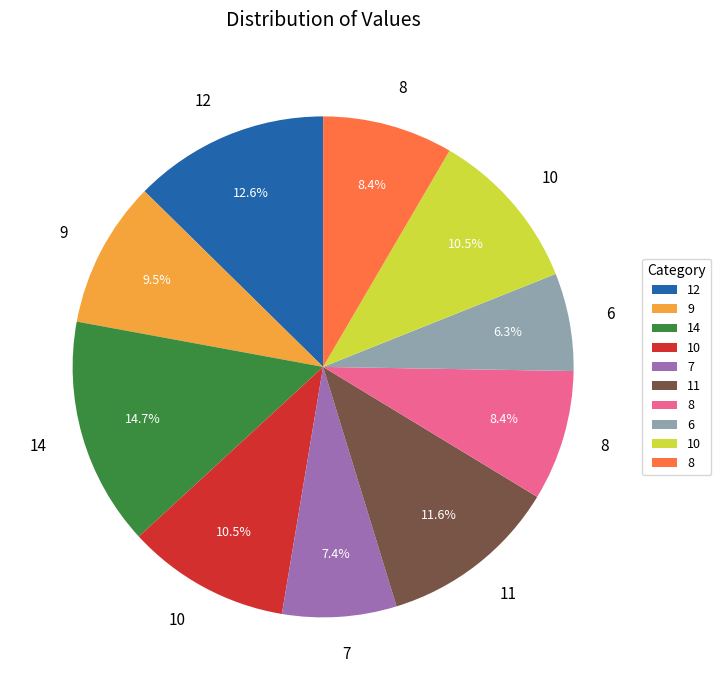

Does any single category account for the majority?

No